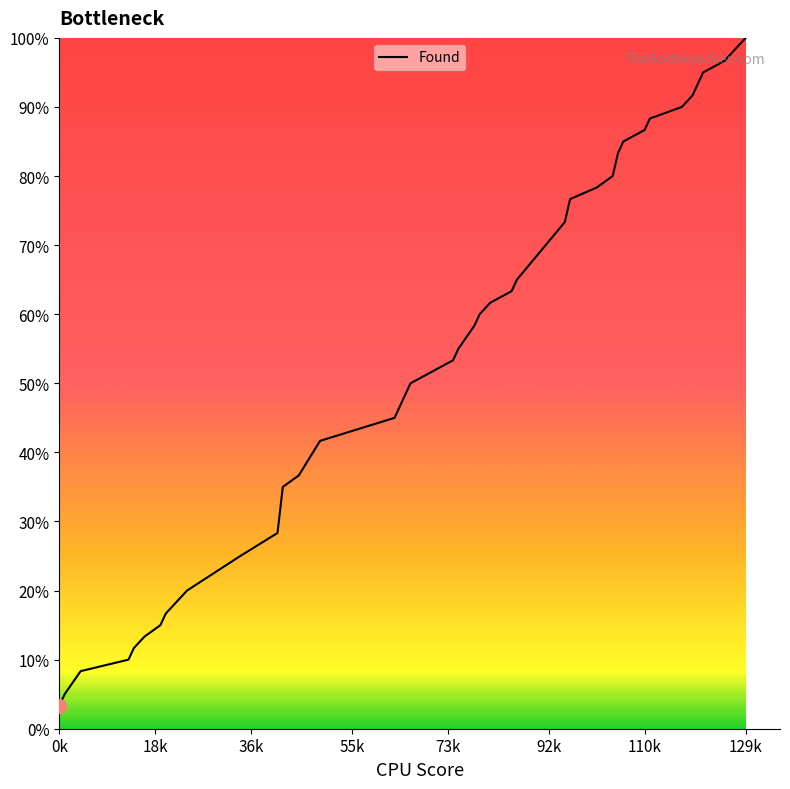

What is the greatest value displayed?

100.0